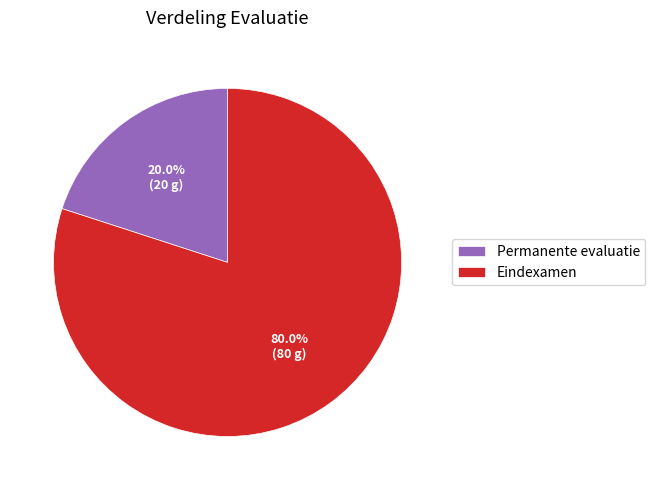

How many slices are in this pie chart?

2